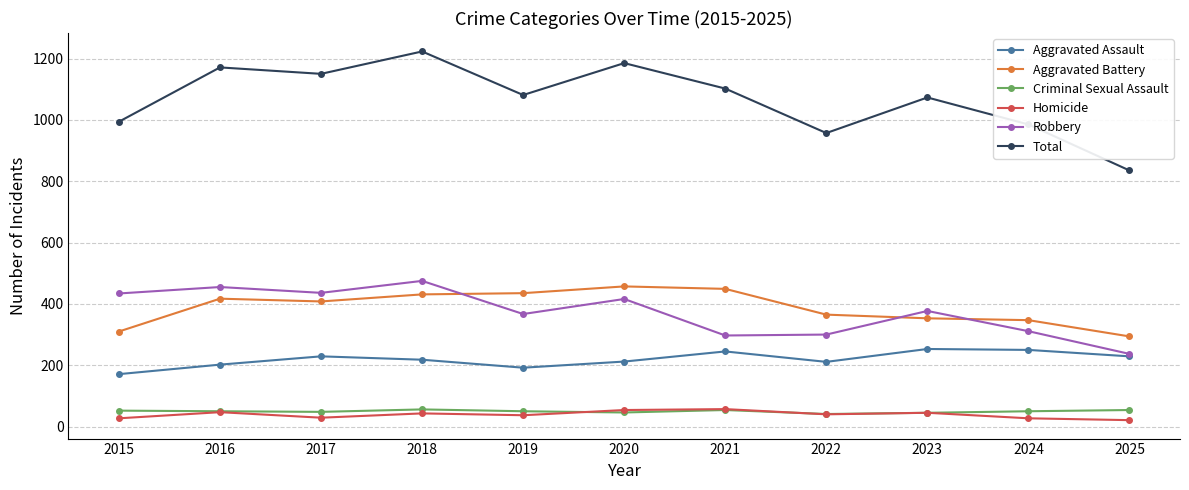

True or false: Aggravated Assault has a value of 192 at 2019.

True